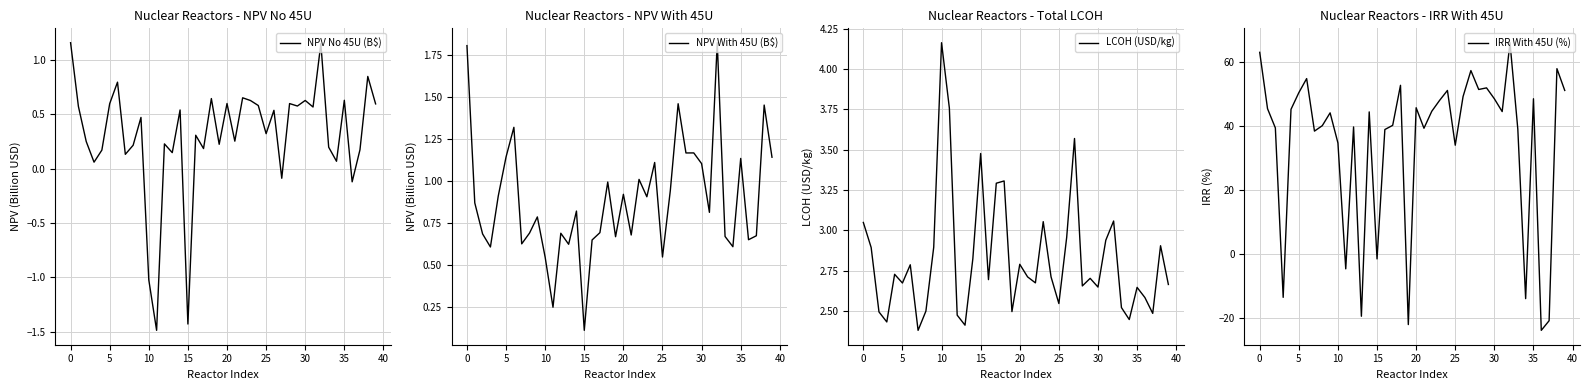

How many lines are shown in the chart?

4